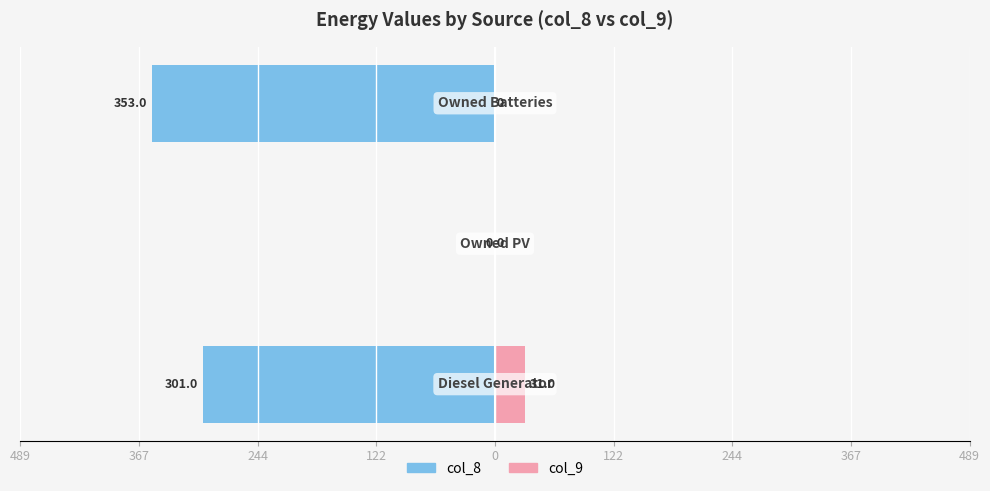

The col_8 series shows -462.8 at 489. True or false?

False